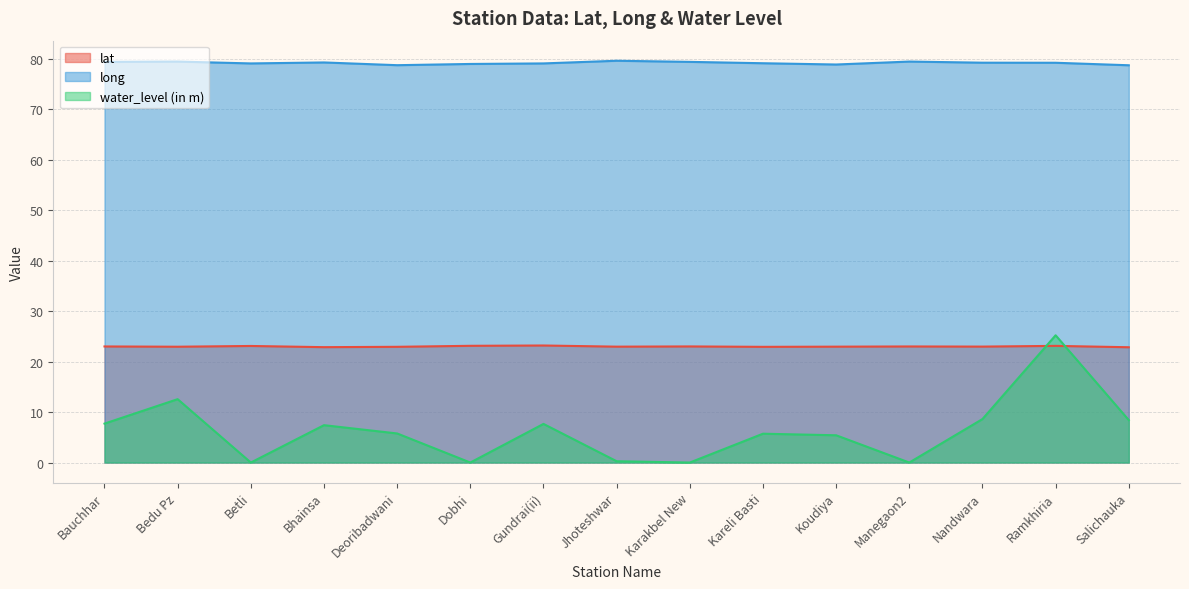

How many interior local valleys does the long series have?

3